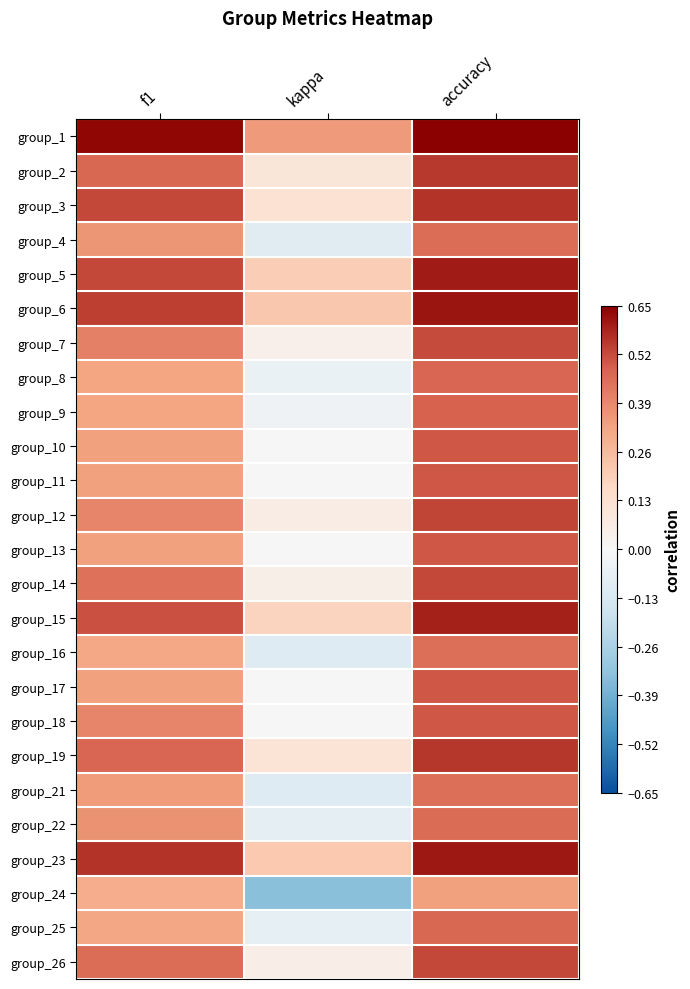

What is the total value across all series at accuracy?

12.9